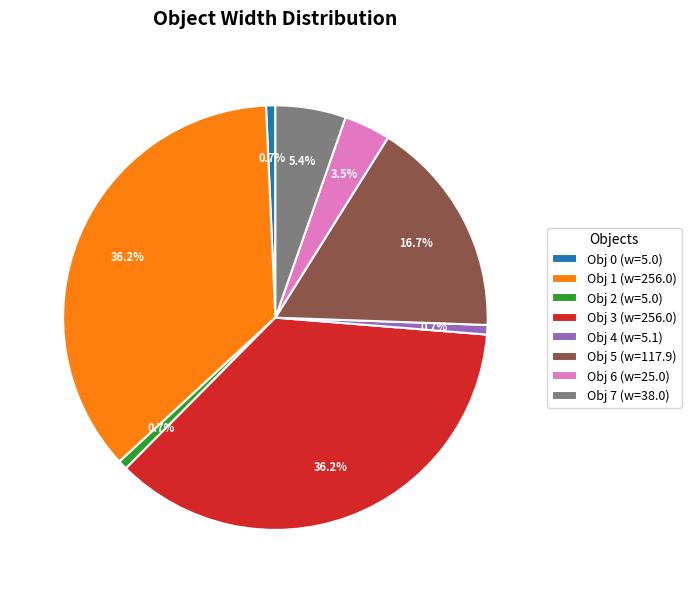

What is the ratio of the value at Obj 6 (w=25.0) to the value at Obj 4 (w=5.1)?

4.9